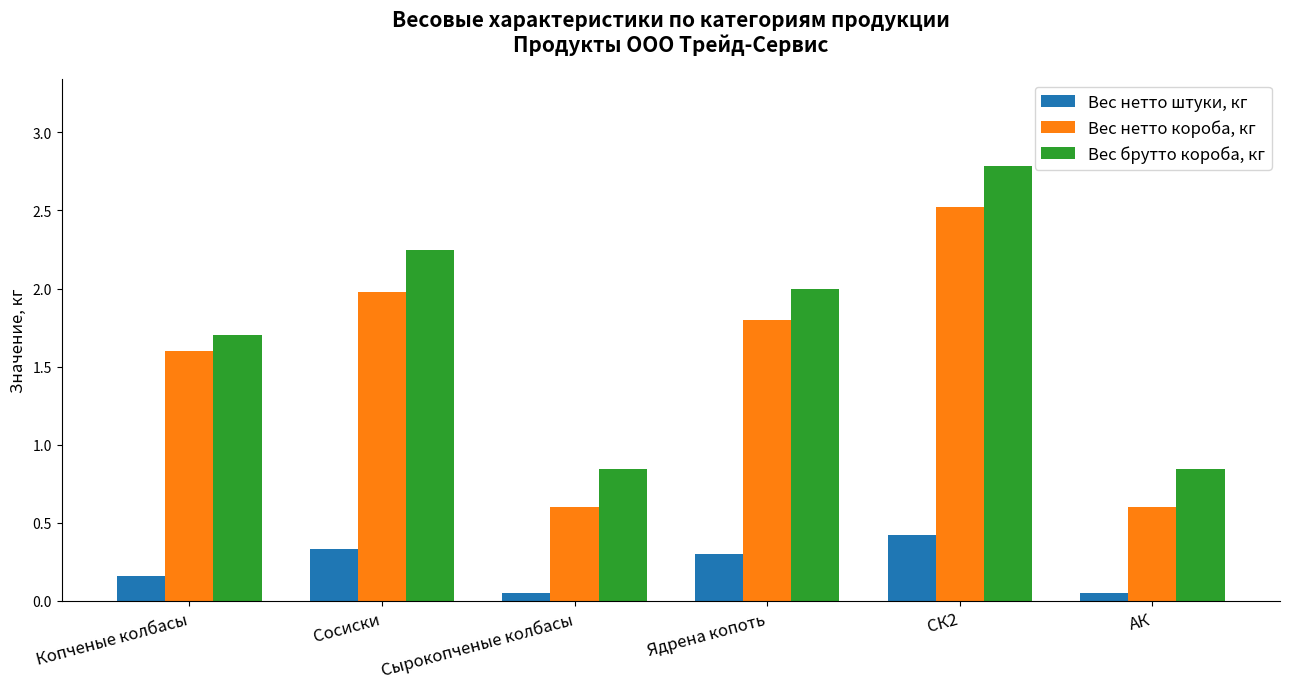

What is the highest value of the Вес нетто короба, кг series?

2.5